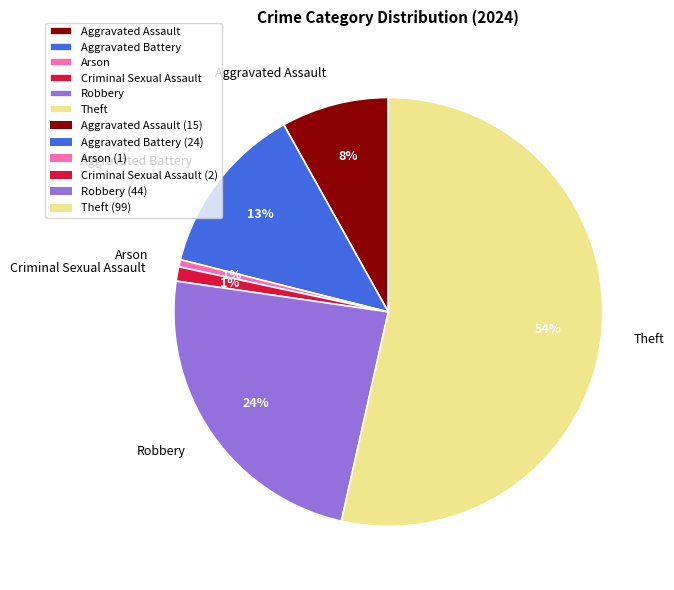

Approximately how many times larger is the value at Aggravated Assault compared to Robbery?

0.3